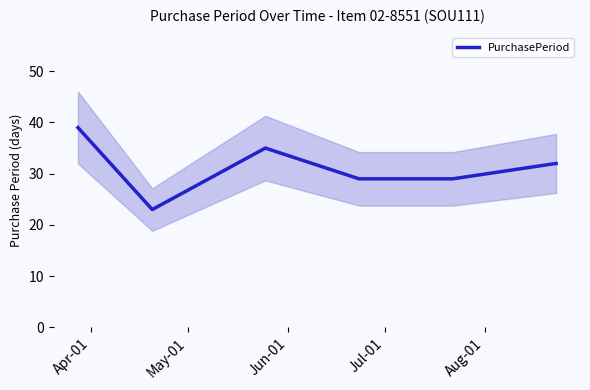

What is the highest value of the PurchasePeriod series?

39